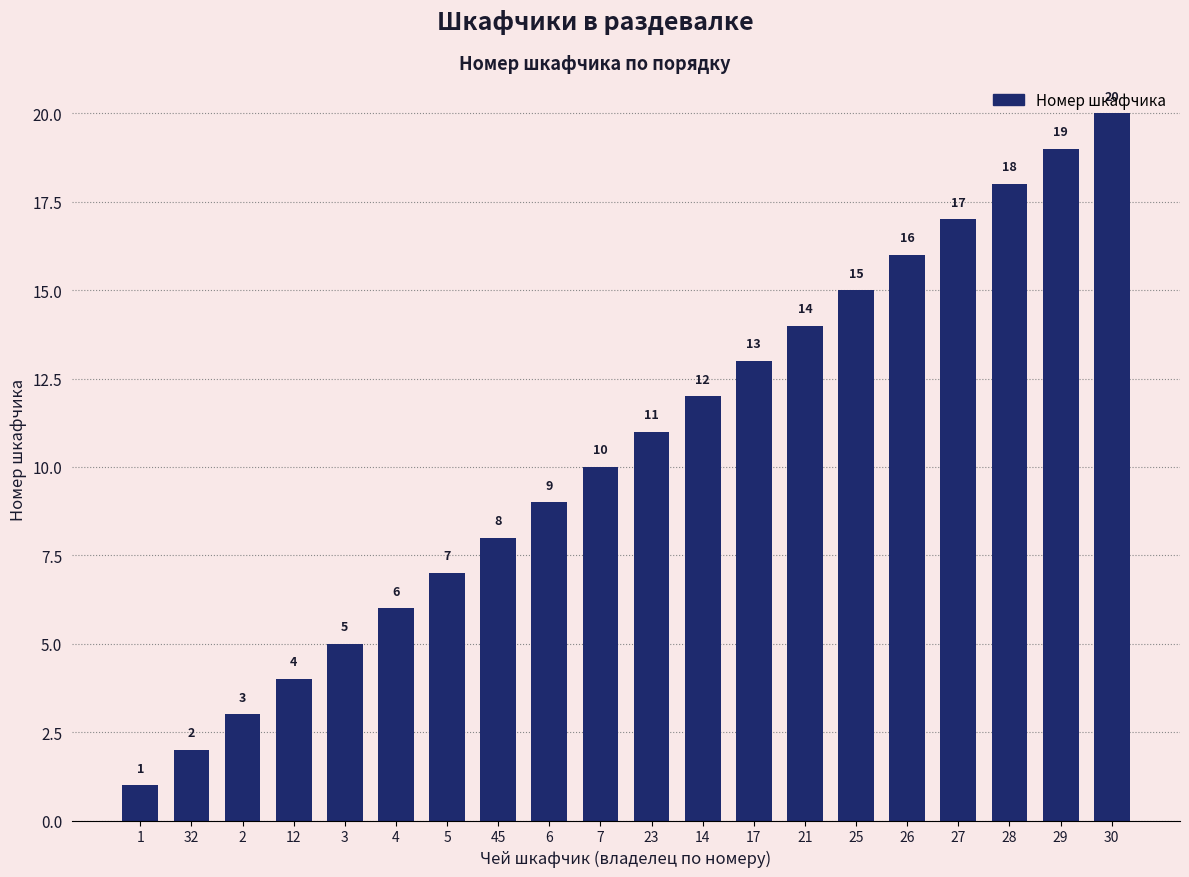

What is the change in value from 32 to 29?

+17